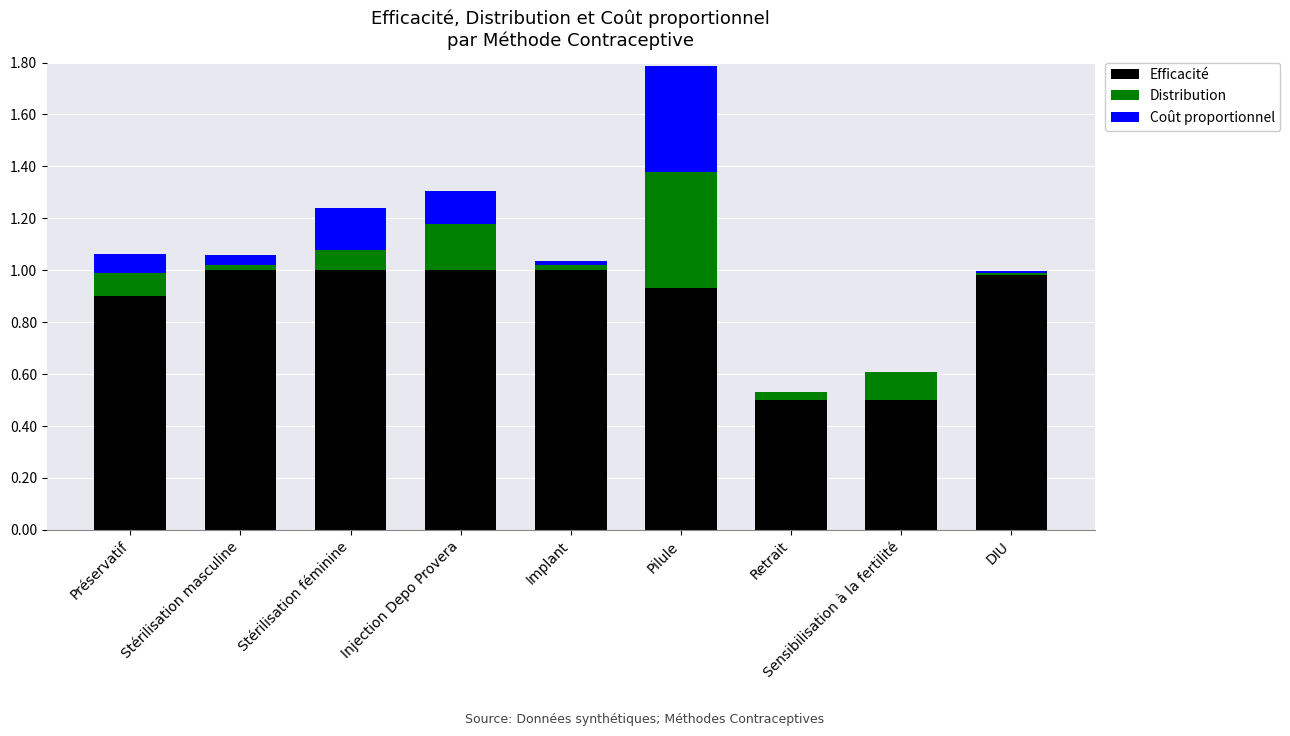

What is the sum of all Efficacité values?

7.8